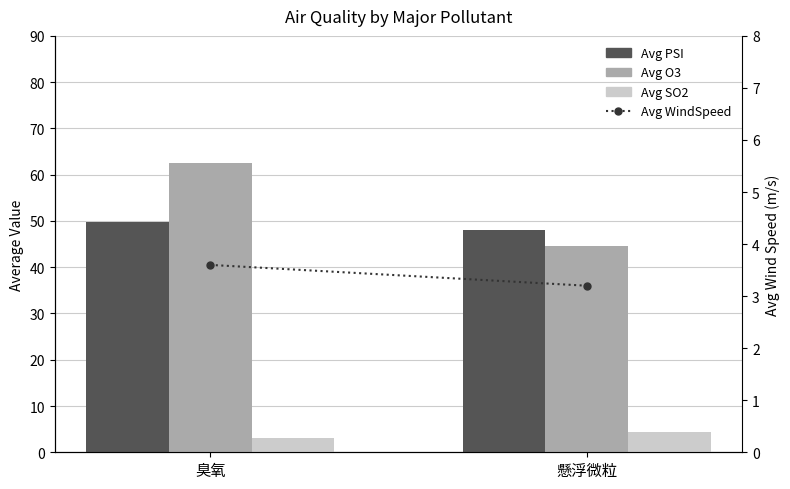

What is the sum of all Avg WindSpeed values?

6.8